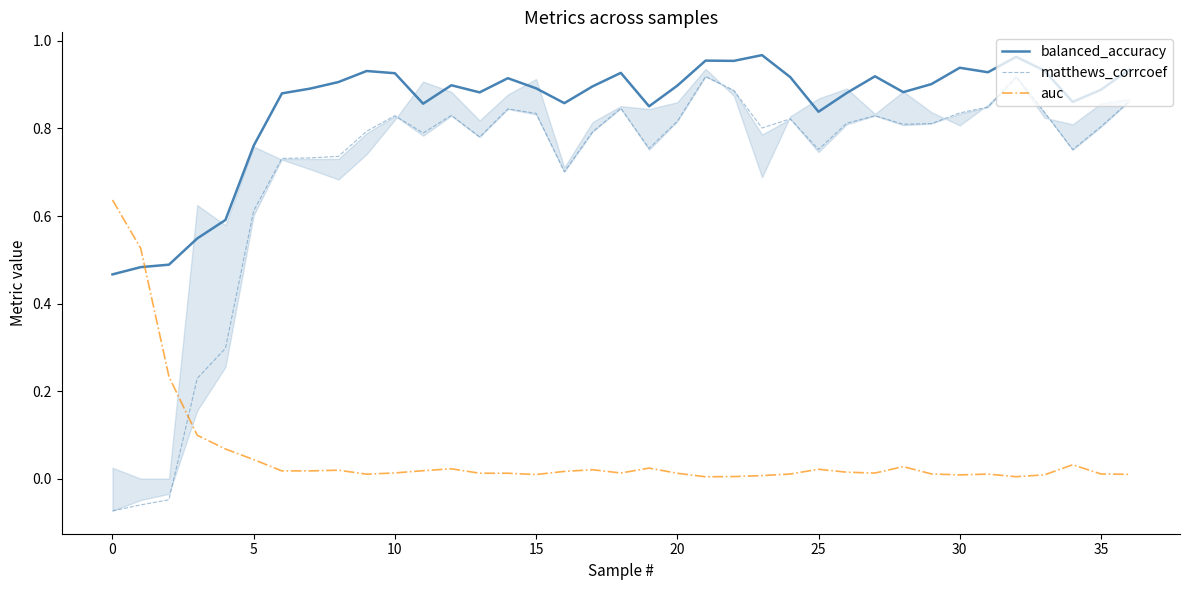

Which series has the largest range (max minus min)?

matthews_corrcoef